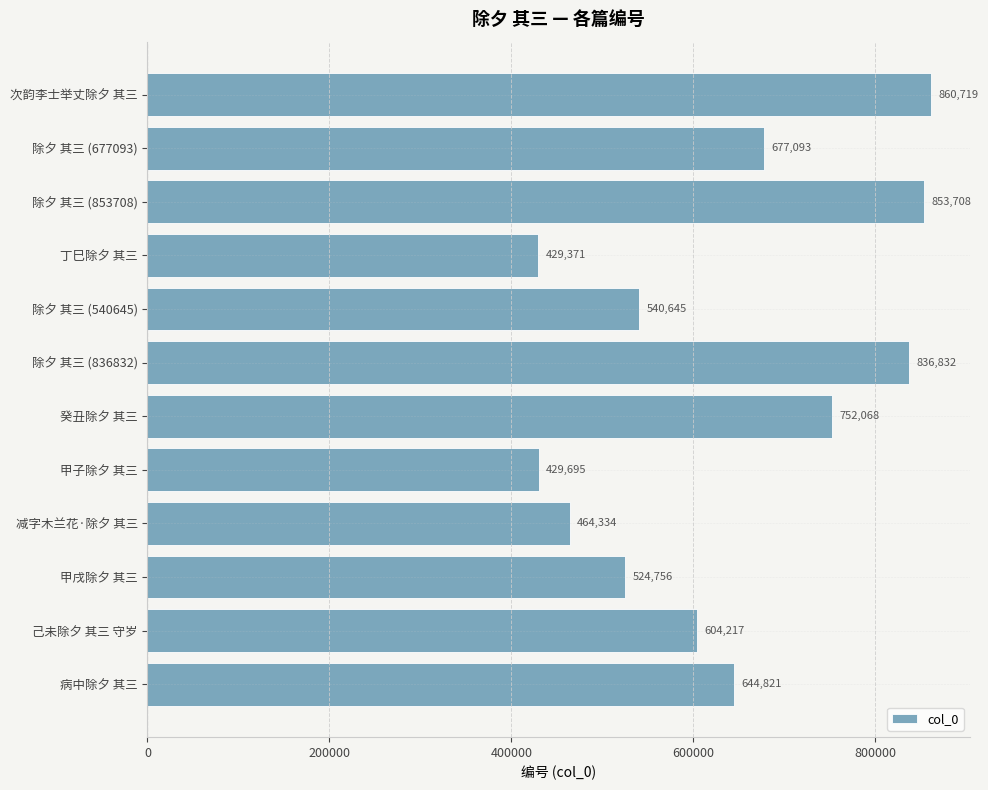

True or false: the data shows 281191 at 癸丑除夕 其三.

False